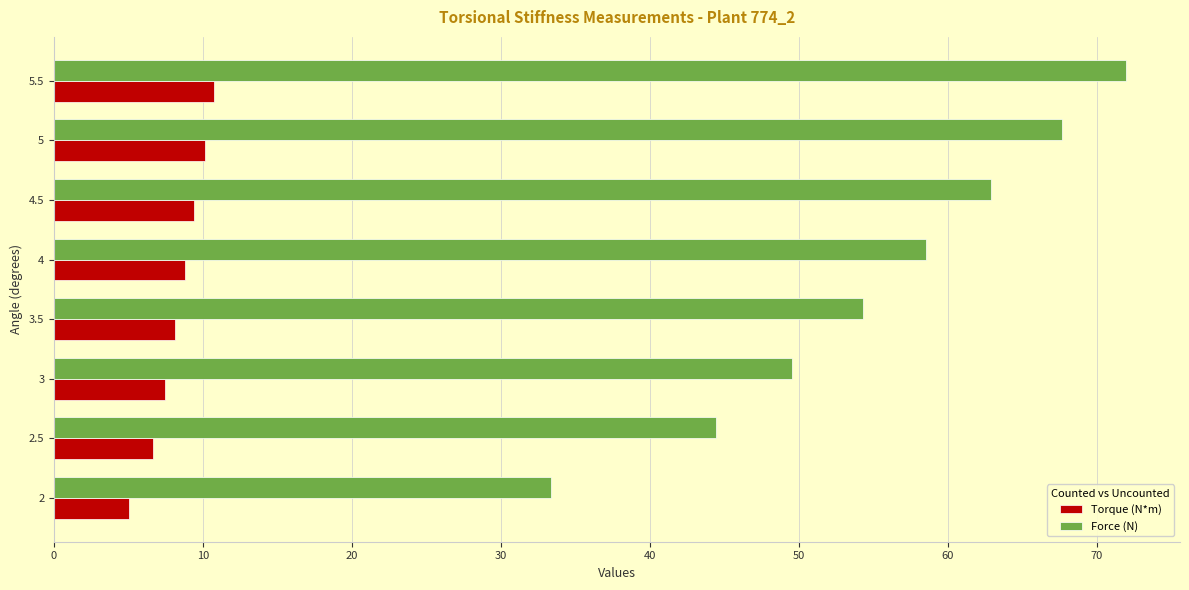

Rank the categories by Torque (N*m) value from lowest to highest.

2, 2.5, 3, 3.5, 4, 4.5, 5, 5.5